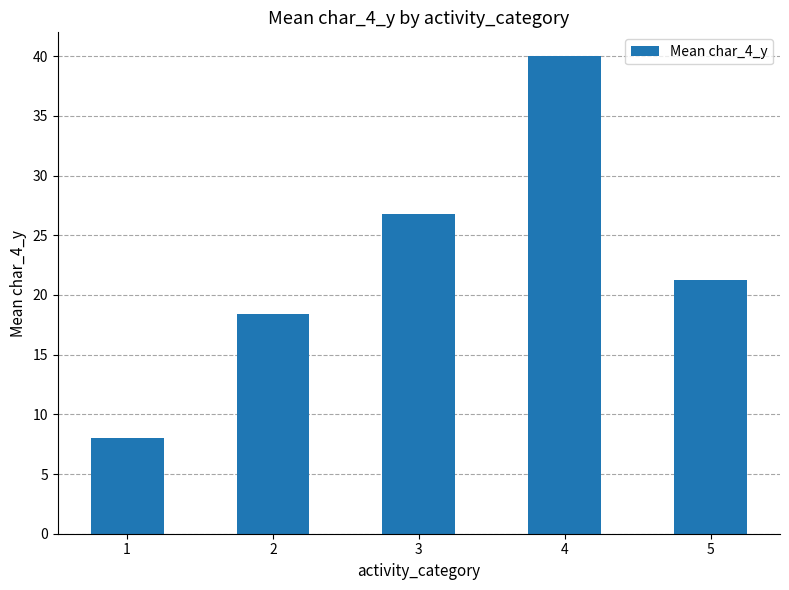

Approximately how many times larger is the value at 3 compared to 4?

0.7